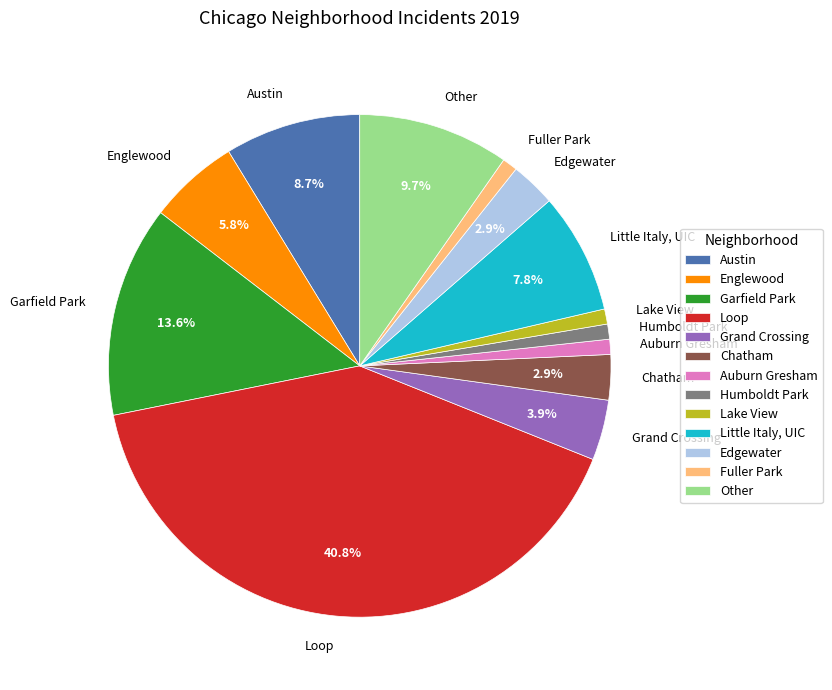

To the nearest percent, what percentage of the pie is Other?

10%